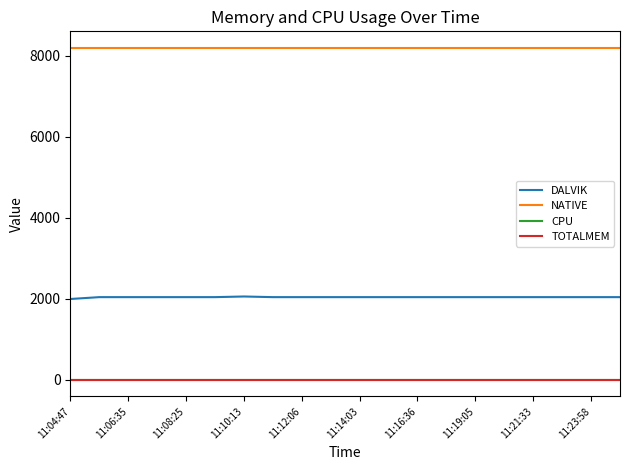

True or false: CPU and NATIVE cross at least once.

False